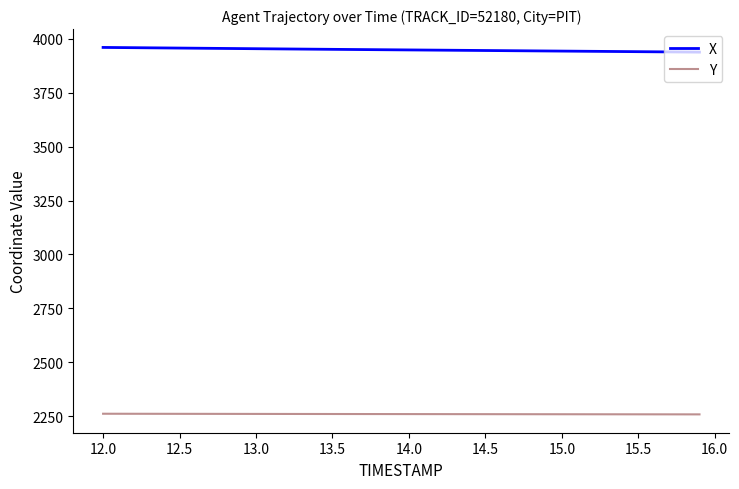

Which series has the largest total across all categories?

X